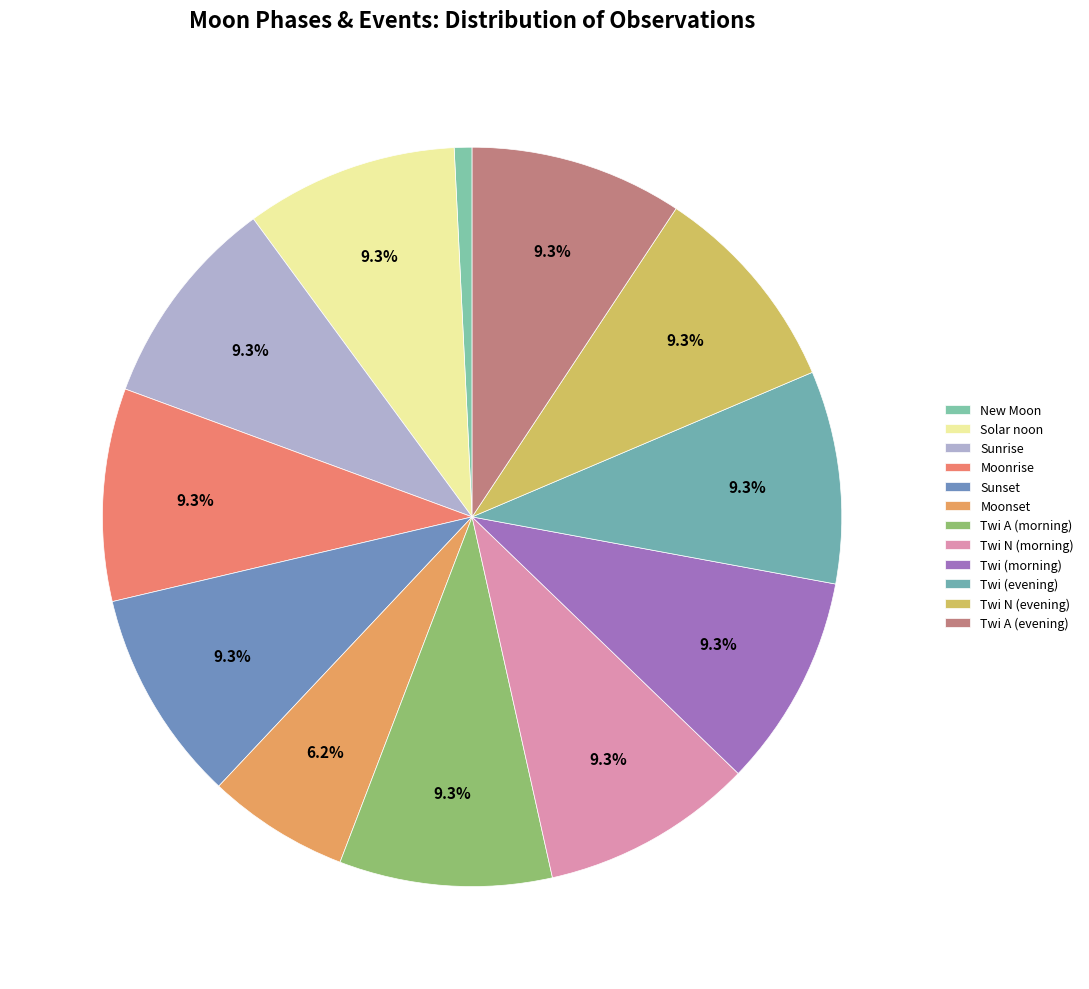

What percentage is the Solar noon slice, to the nearest percent?

9%